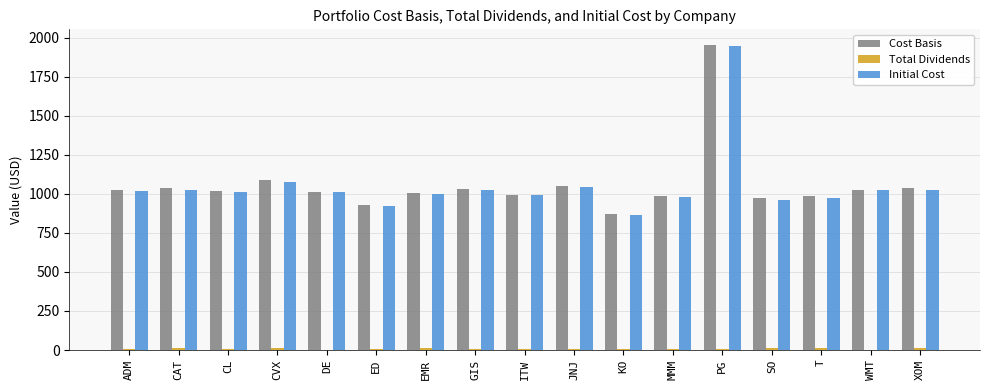

At which category is the sum across all series the highest?

PG